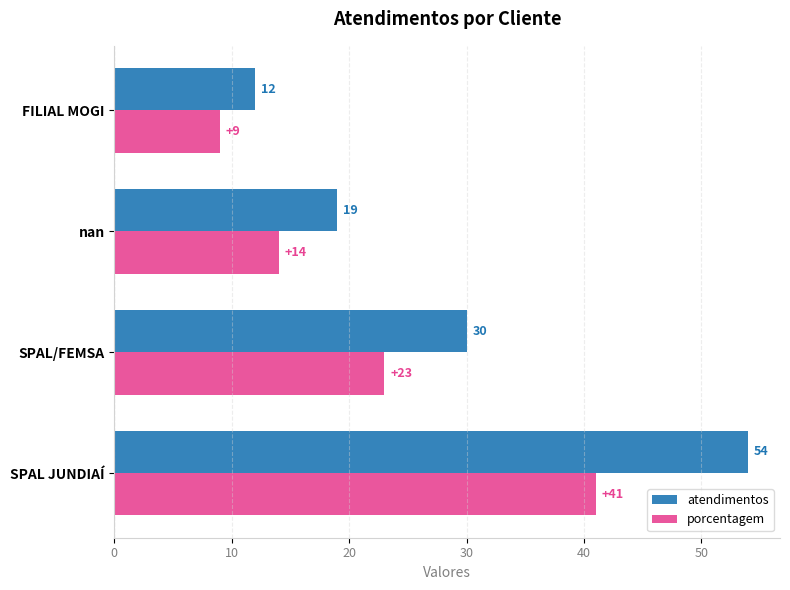

How many atendimentos values are between 19 and 54?

3